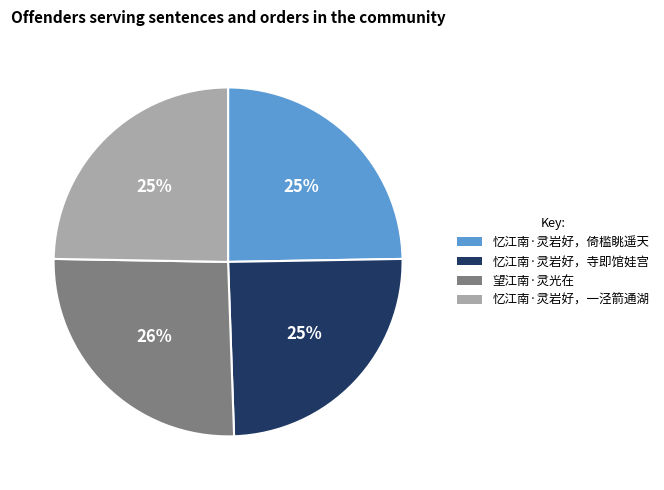

To the nearest percent, what percentage of the pie is 忆江南·灵岩好，寺即馆娃宫?

25%